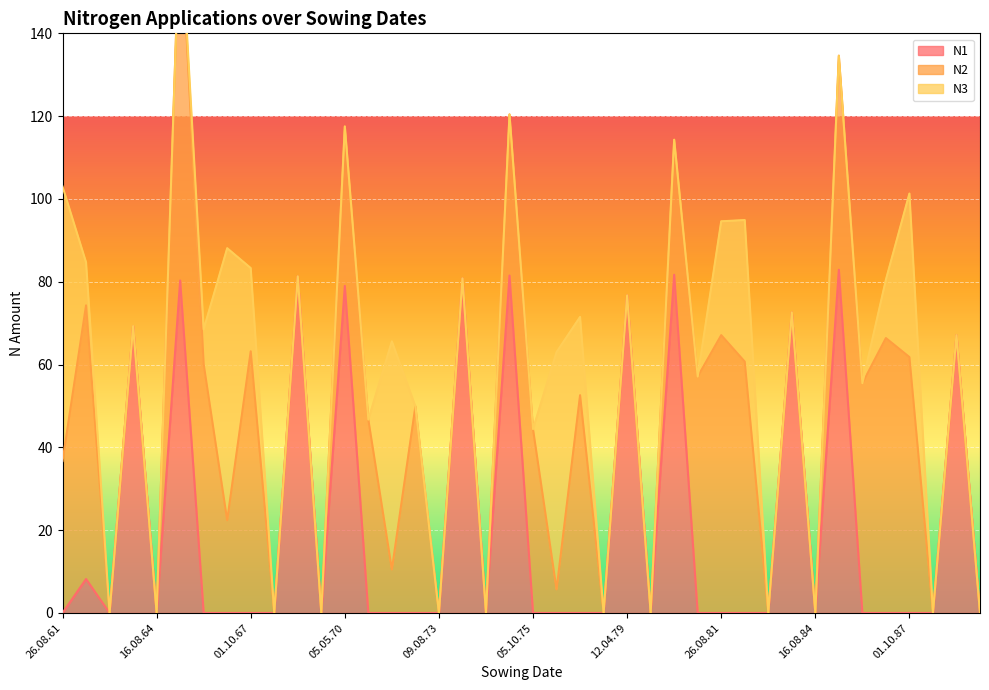

How many values in N1 are above zero?

12